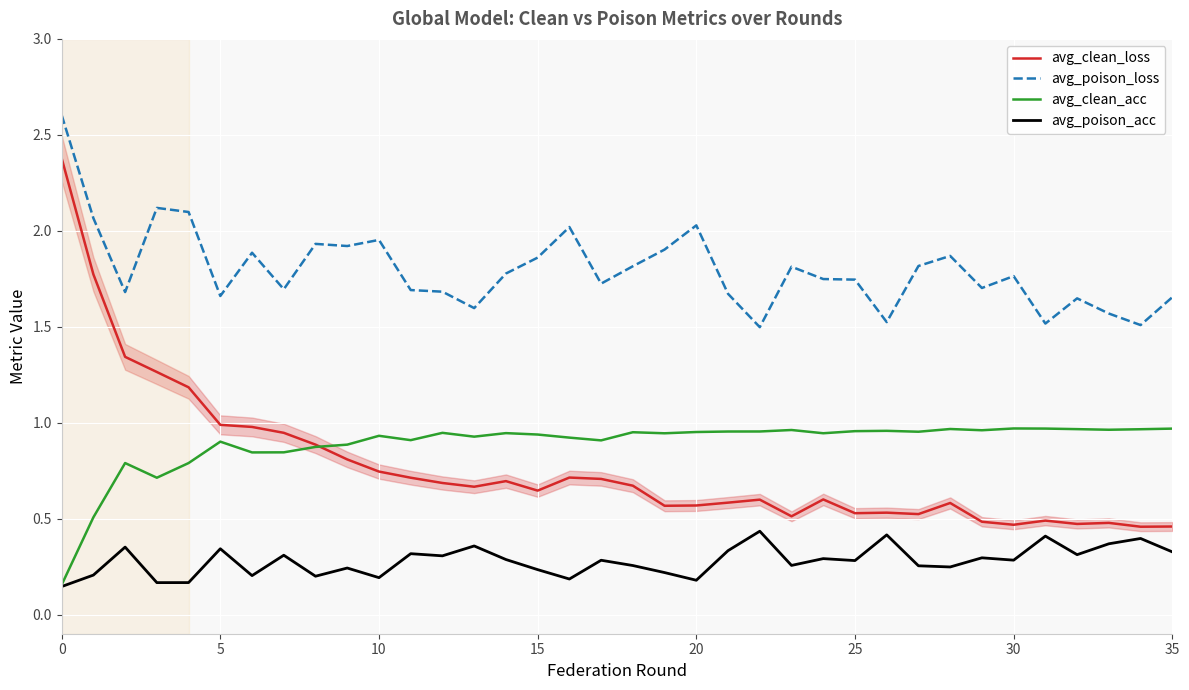

What is the greatest value displayed?

2.6